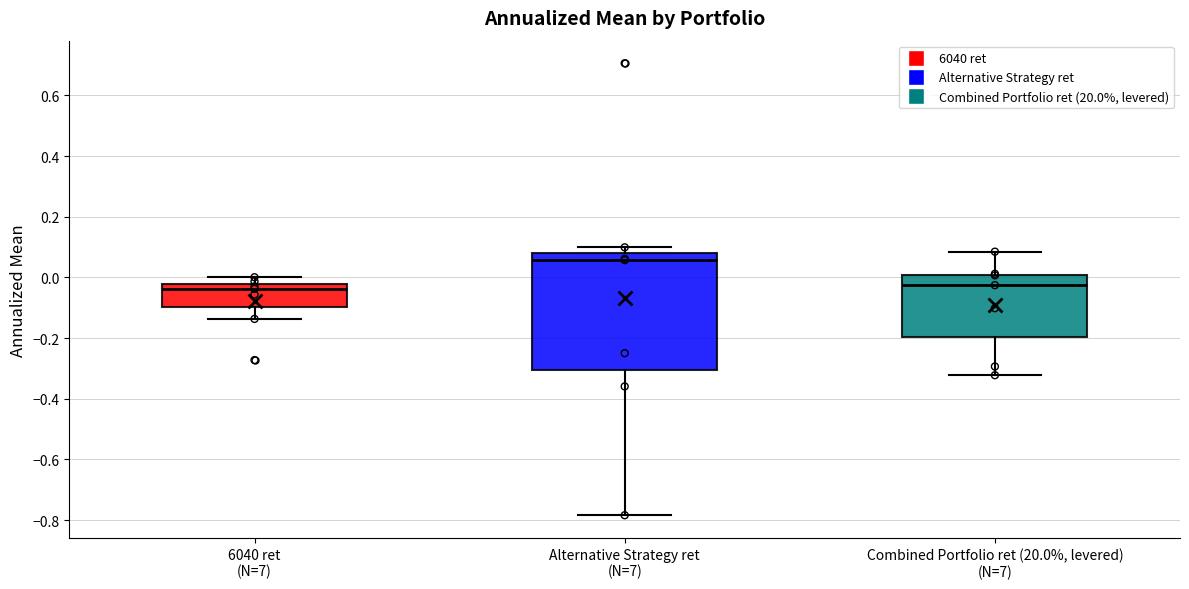

Comparing the boxes themselves (not the whiskers), which one is the tallest?

Alternative Strategy ret (N=7)